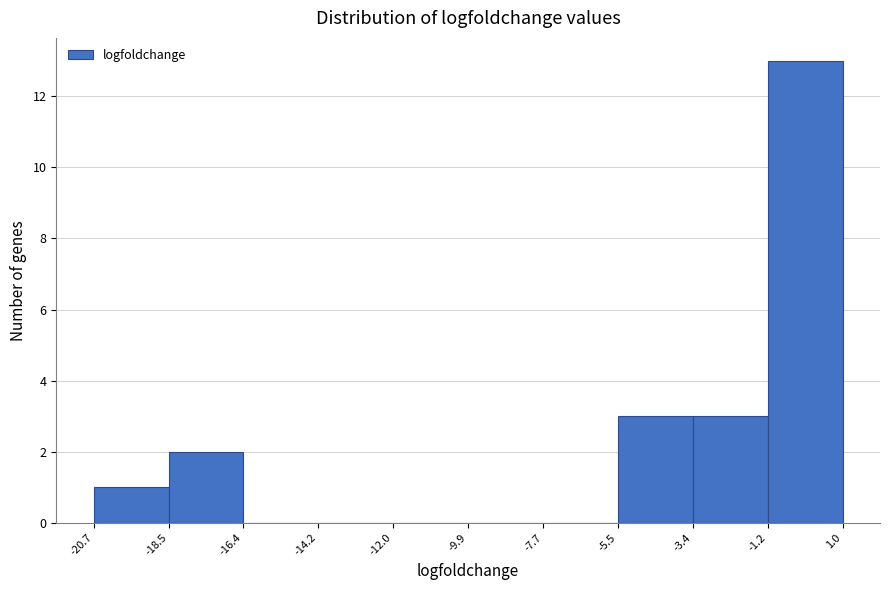

How tall is the bar that spans -5.5 to -3.4 on the x-axis? The values are not printed on the chart, so give them approximately, as read against the axis.

3